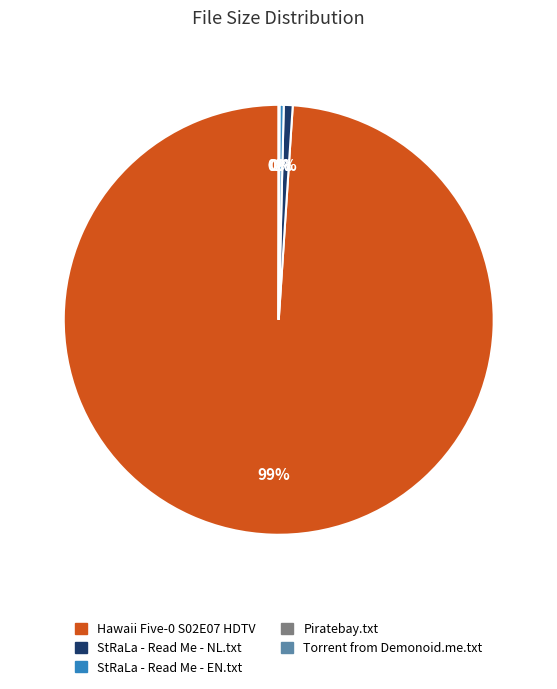

Is there a majority slice in this chart?

Yes